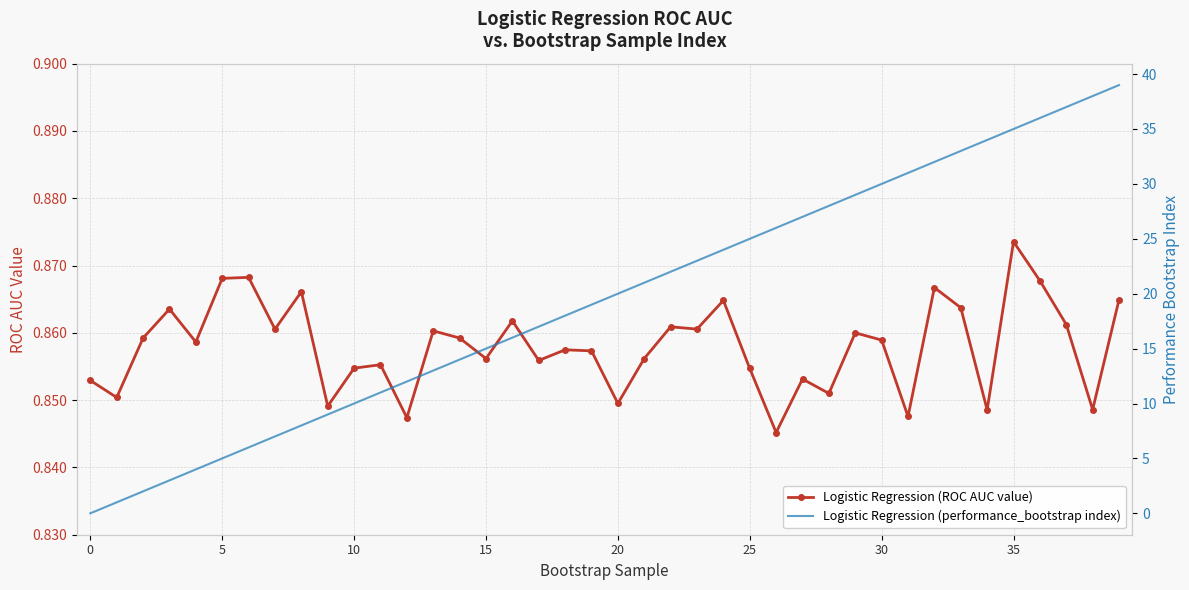

What is the minimum value for Logistic Regression (ROC AUC value)?

0.8